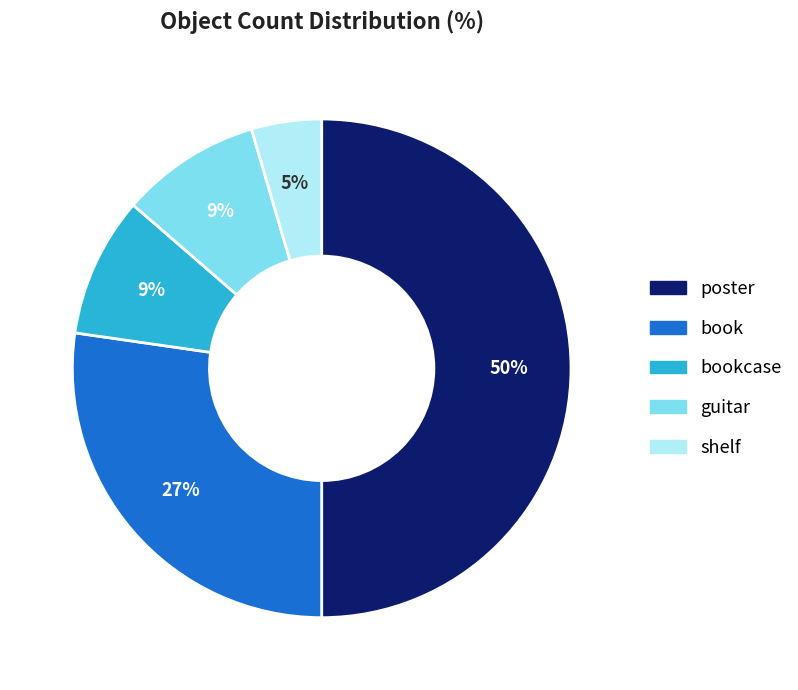

To the nearest percent, what is the difference between the largest and smallest slice percentages?

45%